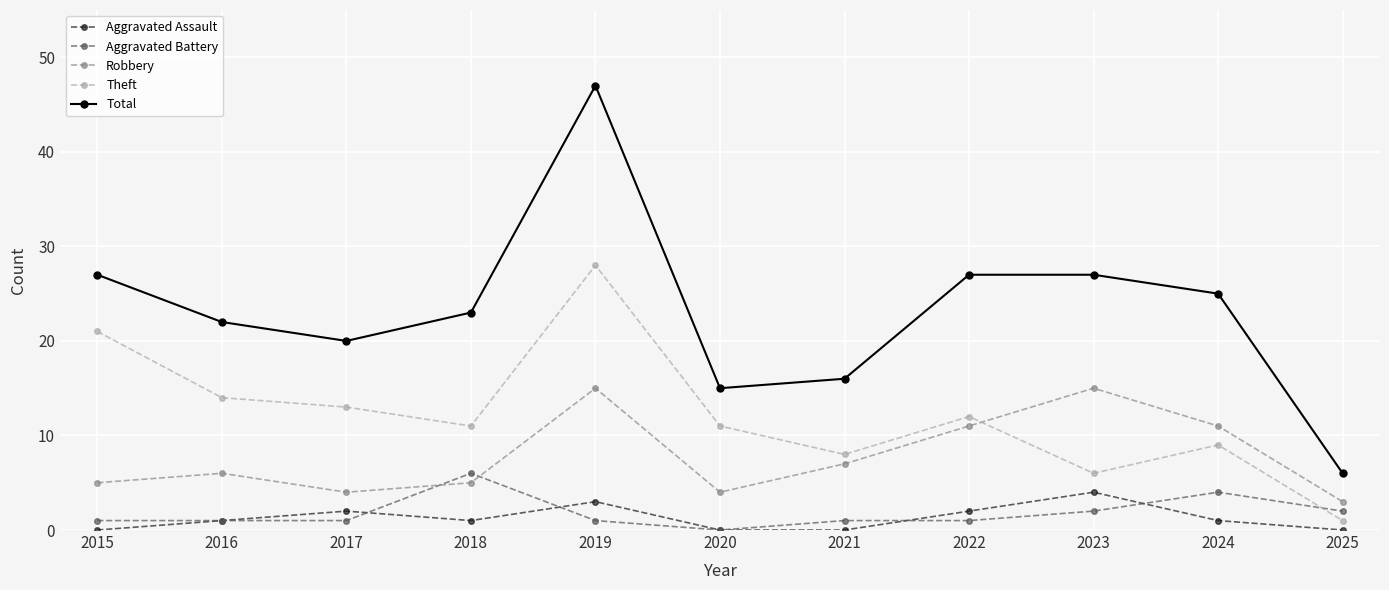

True or false: Total and Theft intersect in this chart.

False